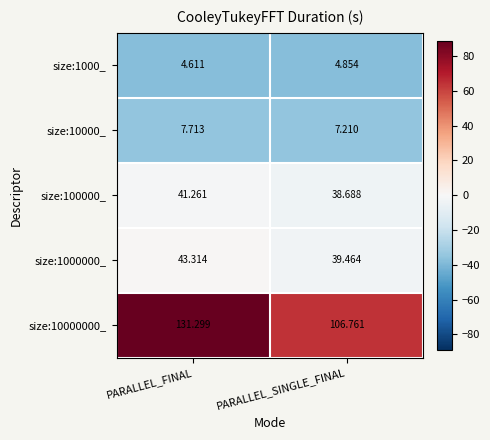

What is the spread (max minus min) of values at PARALLEL_FINAL?

126.7